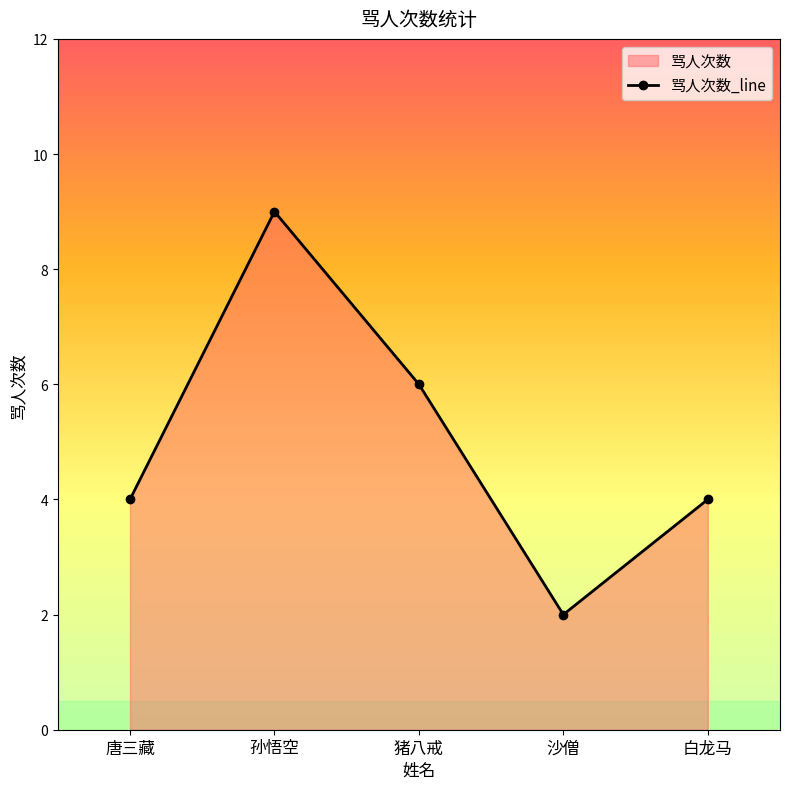

What is the difference between the maximum and minimum values?

7